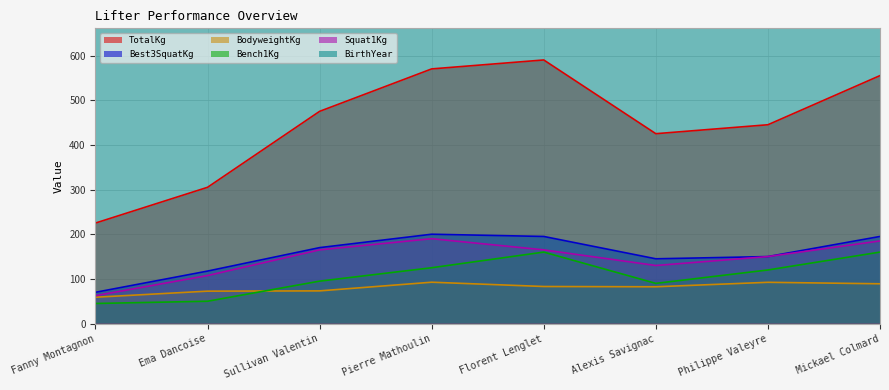

Where does the Best3SquatKg series first go above 170?

Pierre Mathoulin